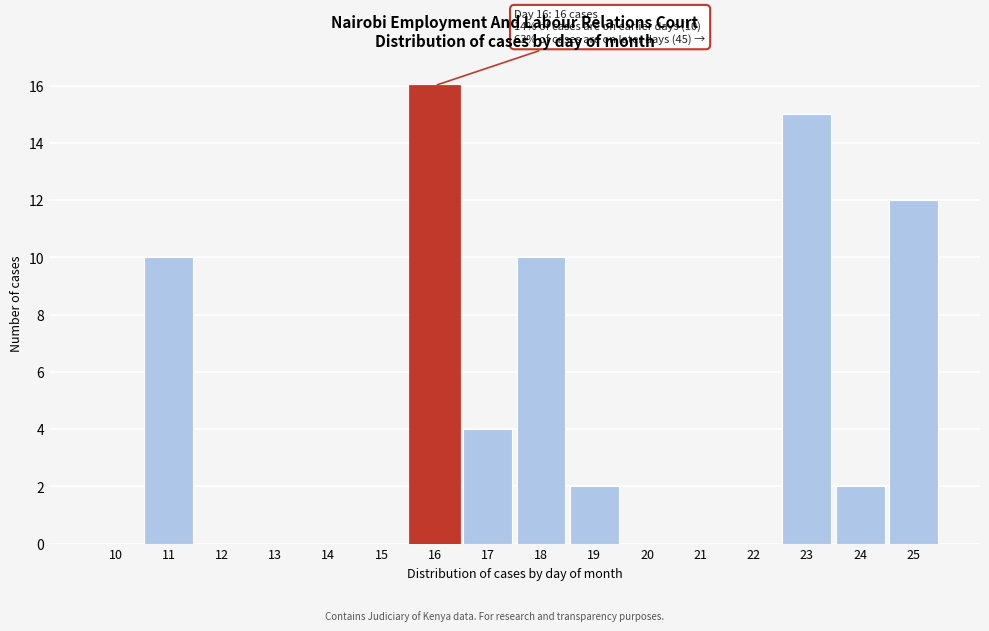

Reading left to right, list all the values displayed in this chart.

10=0	11=10	12=0	13=0	14=0	15=0	16=16	17=4	18=10	19=2	20=0	21=0	22=0	23=15	24=2	25=12